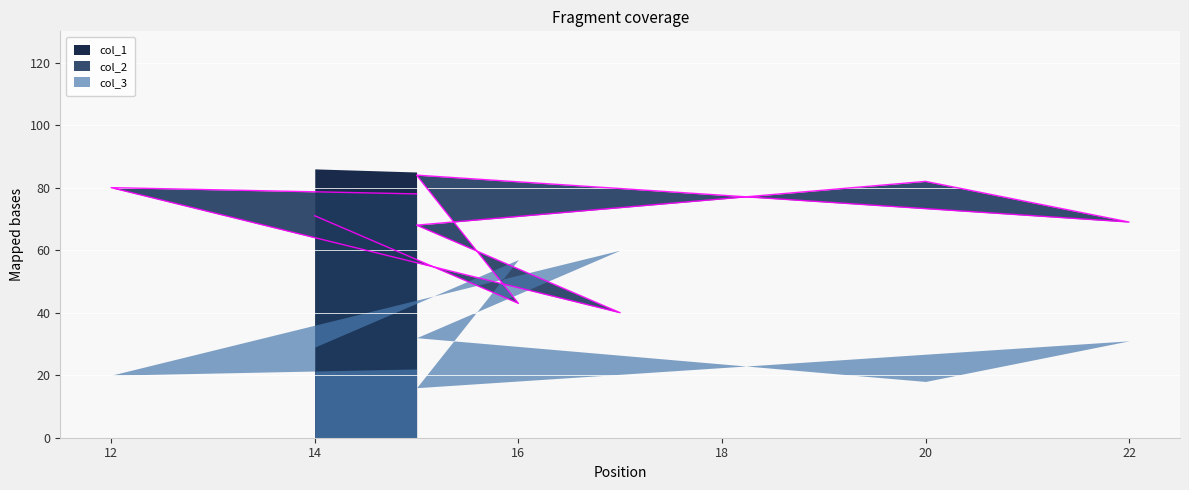

List the series in order of their peak value, lowest first.

col_3, col_2, col_1